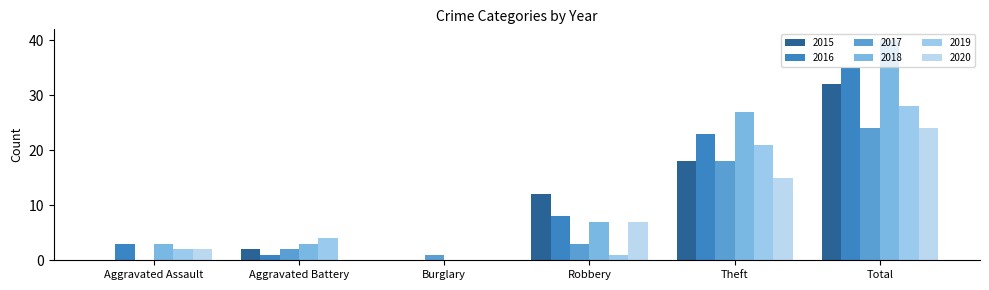

Reading left to right, what are all the values shown in this chart?

2015: Aggravated Assault=0	Aggravated Battery=2	Burglary=0	Robbery=12	Theft=18	Total=32
2016: Aggravated Assault=3	Aggravated Battery=1	Burglary=0	Robbery=8	Theft=23	Total=35
2017: Aggravated Assault=0	Aggravated Battery=2	Burglary=1	Robbery=3	Theft=18	Total=24
2018: Aggravated Assault=3	Aggravated Battery=3	Burglary=0	Robbery=7	Theft=27	Total=40
2019: Aggravated Assault=2	Aggravated Battery=4	Burglary=0	Robbery=1	Theft=21	Total=28
2020: Aggravated Assault=2	Aggravated Battery=0	Burglary=0	Robbery=7	Theft=15	Total=24